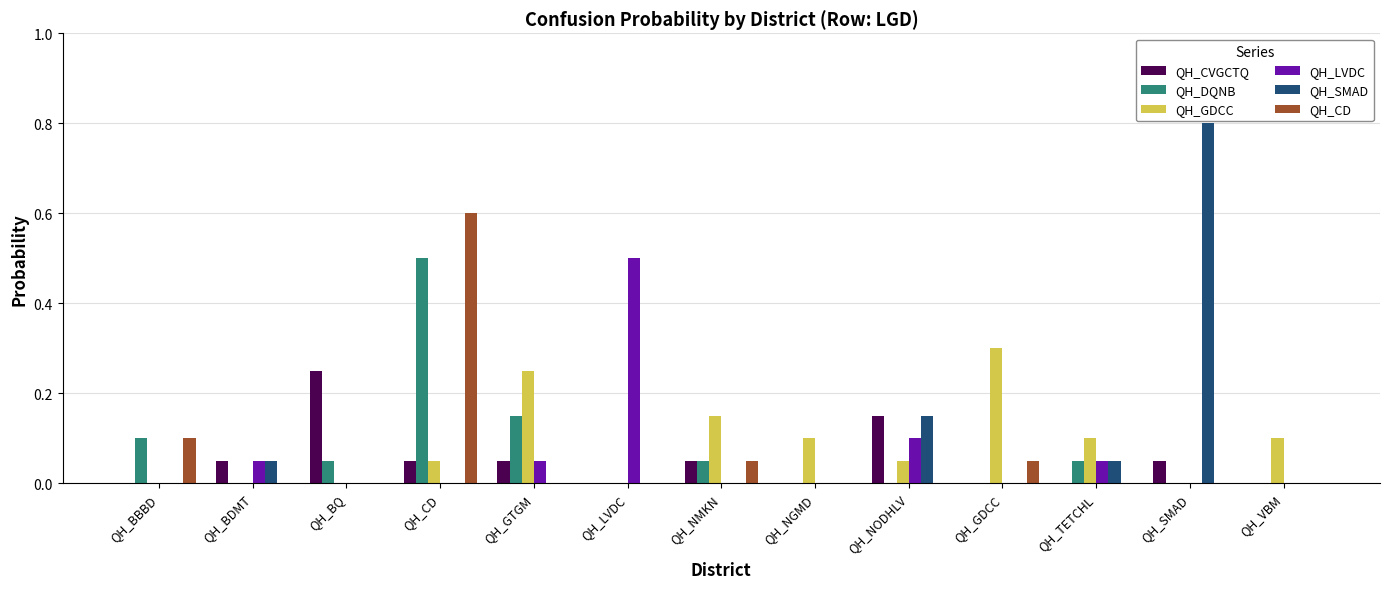

The value of QH_LVDC at QH_VBM is 0.3. True or false?

False